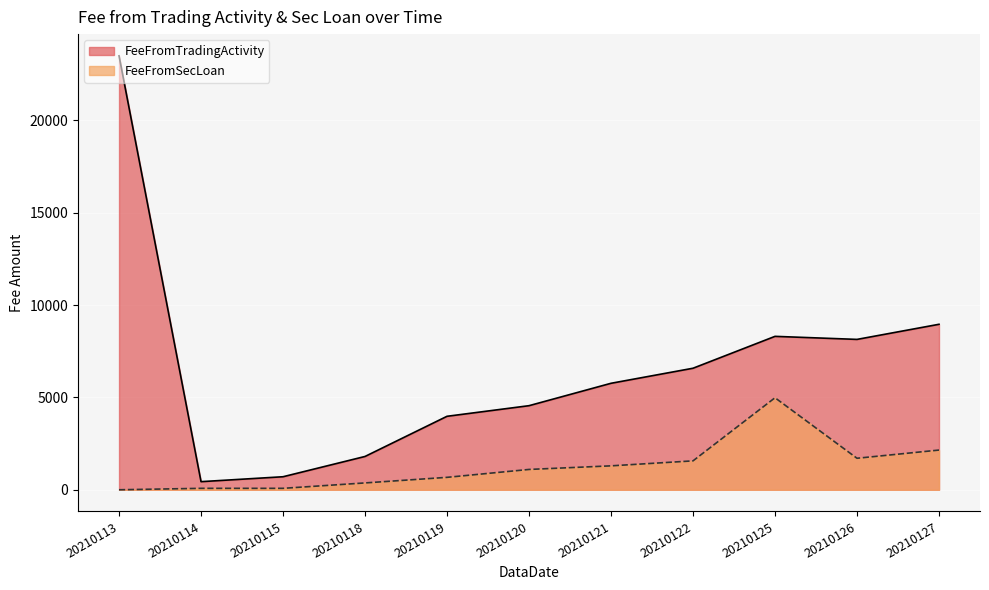

What is the total value across all series at 20210119?

4649.0